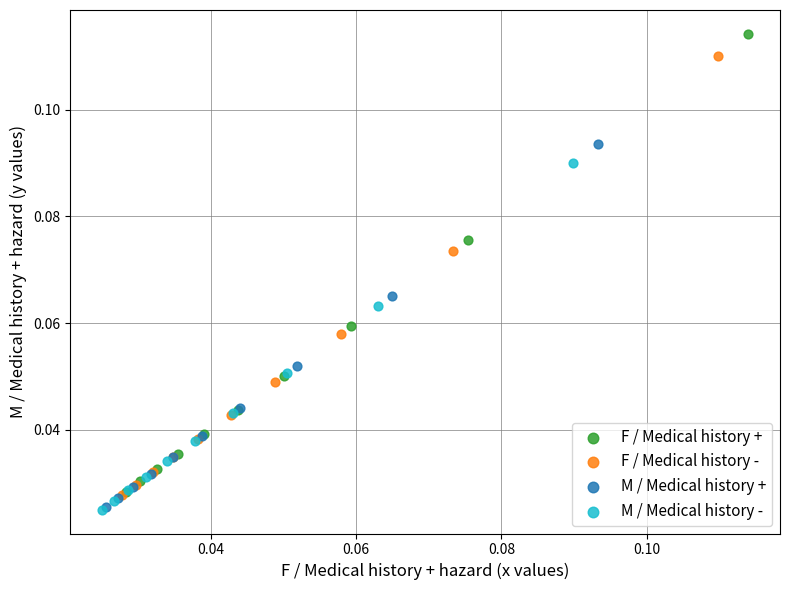

Which series contains the highest Y value?

F / Medical history +